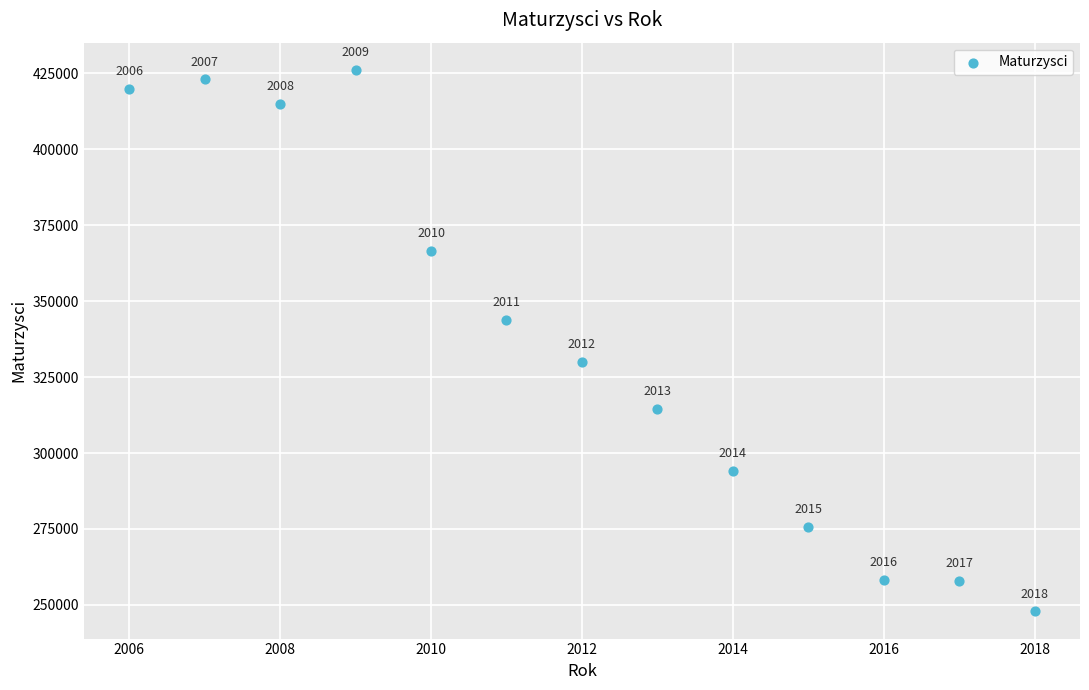

What Y value in the scatter plot is closest to 337005?

343824